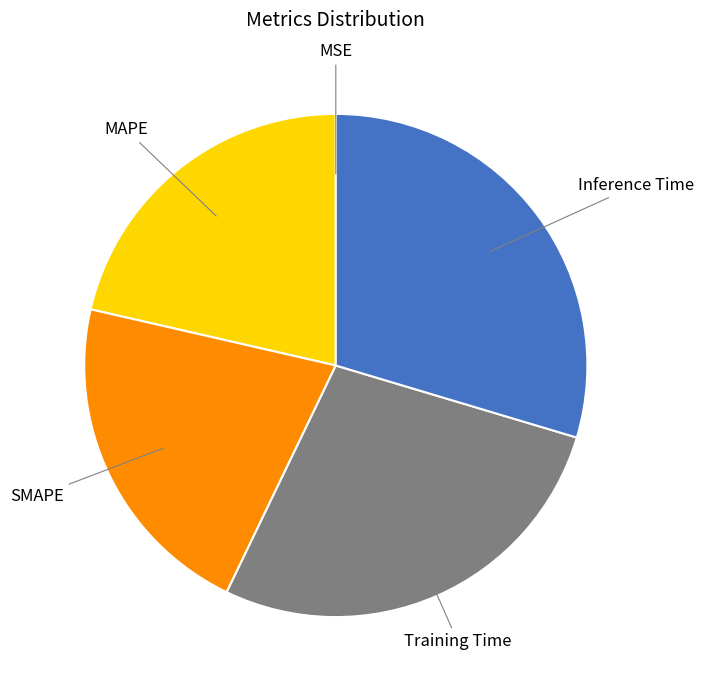

Does any single category account for the majority?

No